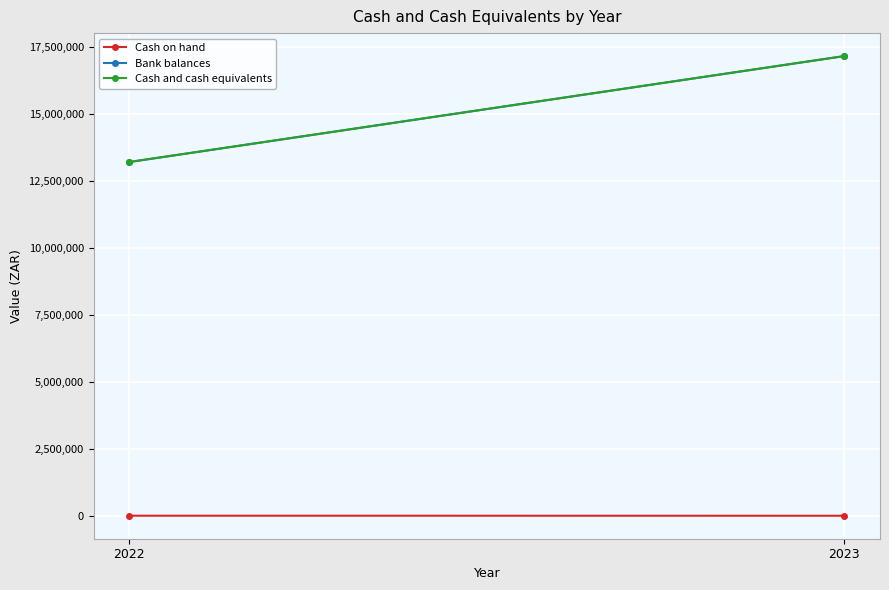

Which series has the largest total across all categories?

Cash and cash equivalents